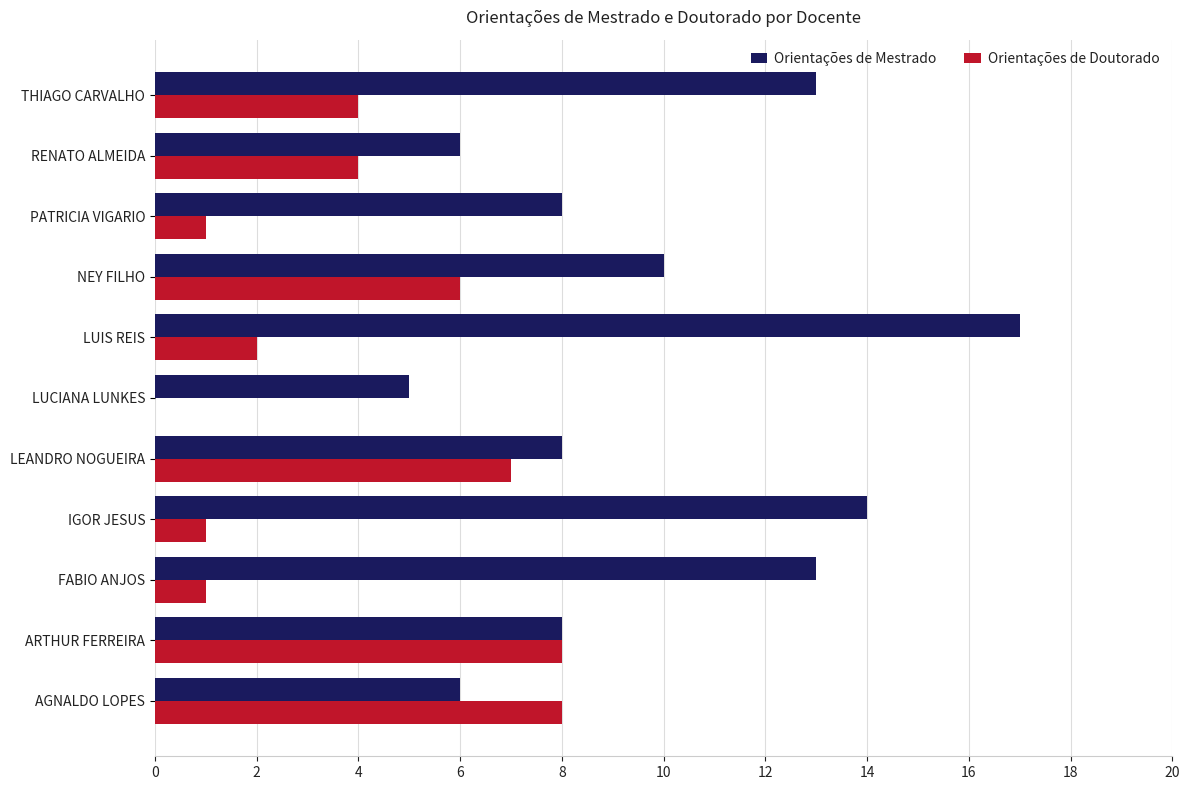

At which label is Orientações de Mestrado closest to 11?

NEY FILHO